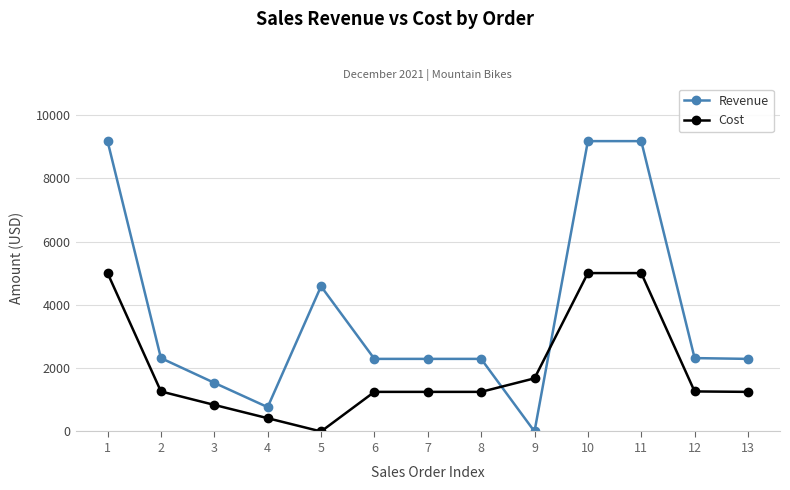

What is the difference between the Cost values at 3 and 12?

426